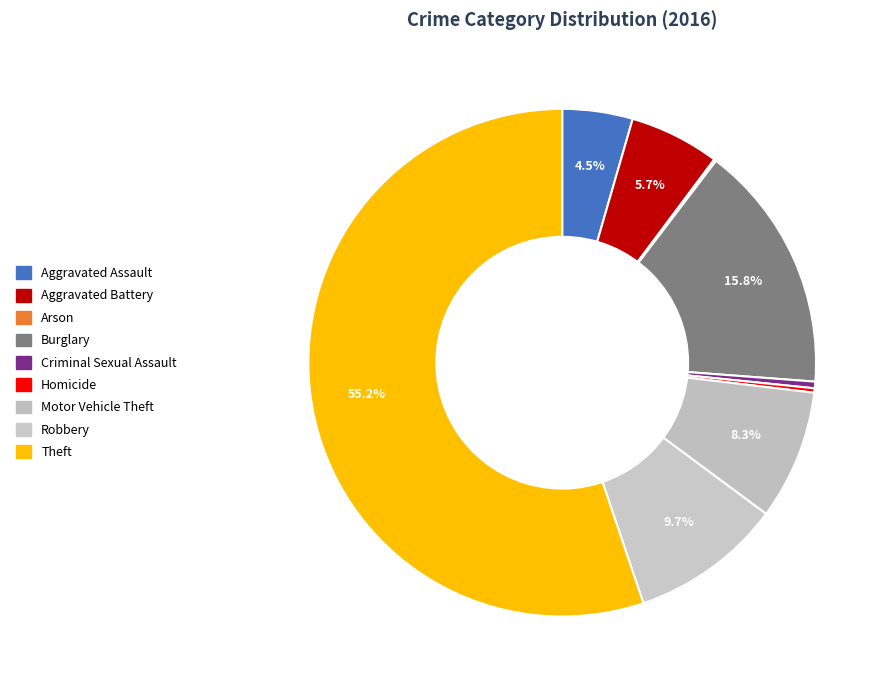

Does any single category account for the majority?

Yes